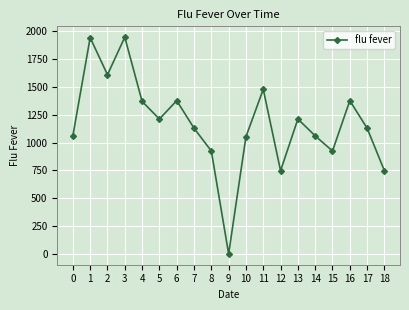

Between 14 and 13, which is larger?

13